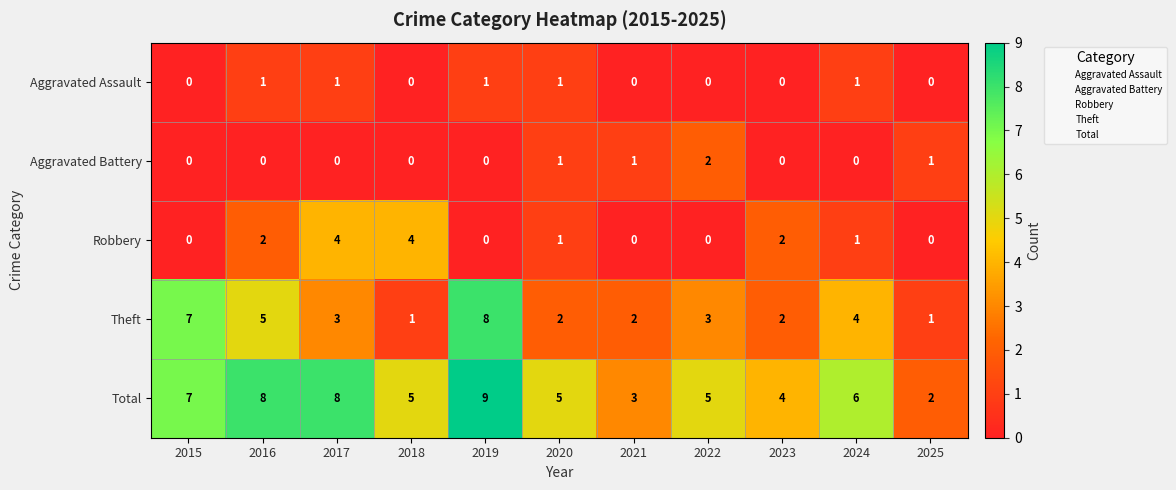

What is the maximum value shown in the chart?

9